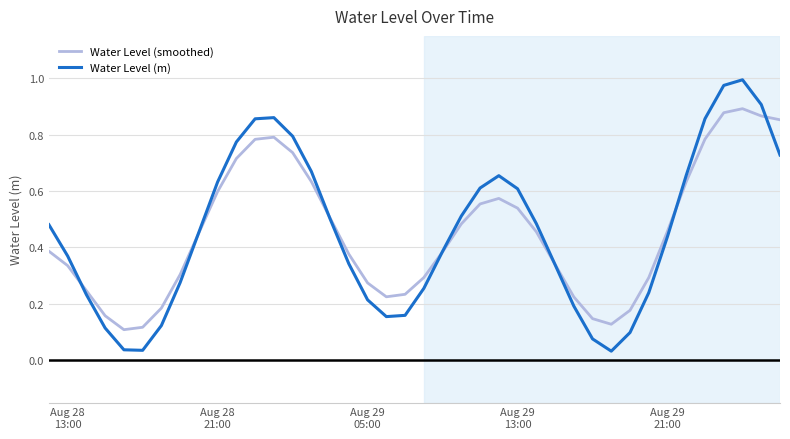

Which series has the widest spread of values?

Water Level (m)